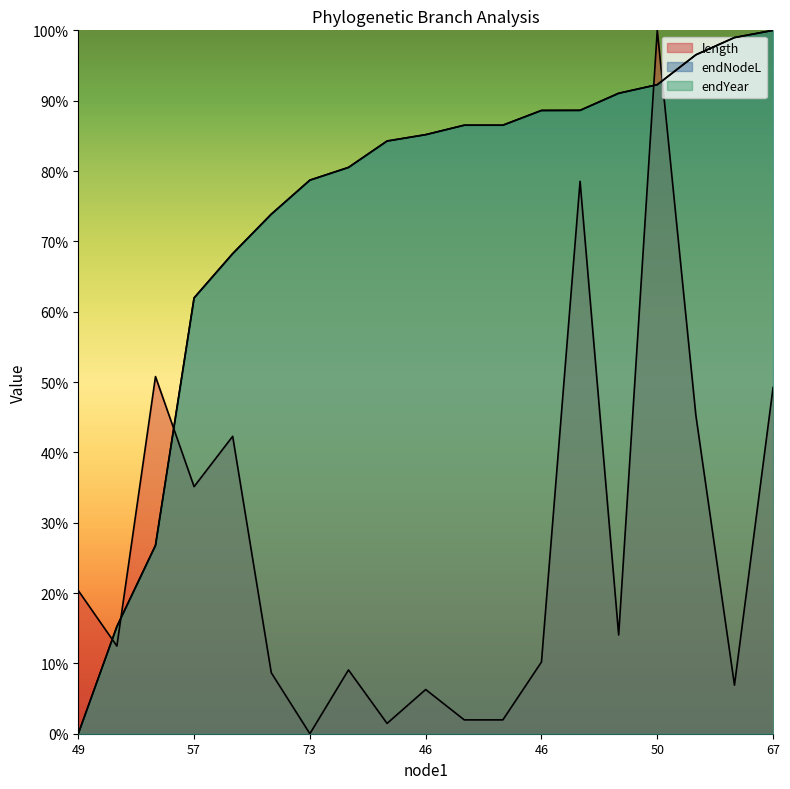

How many positive values does the length series have?

18